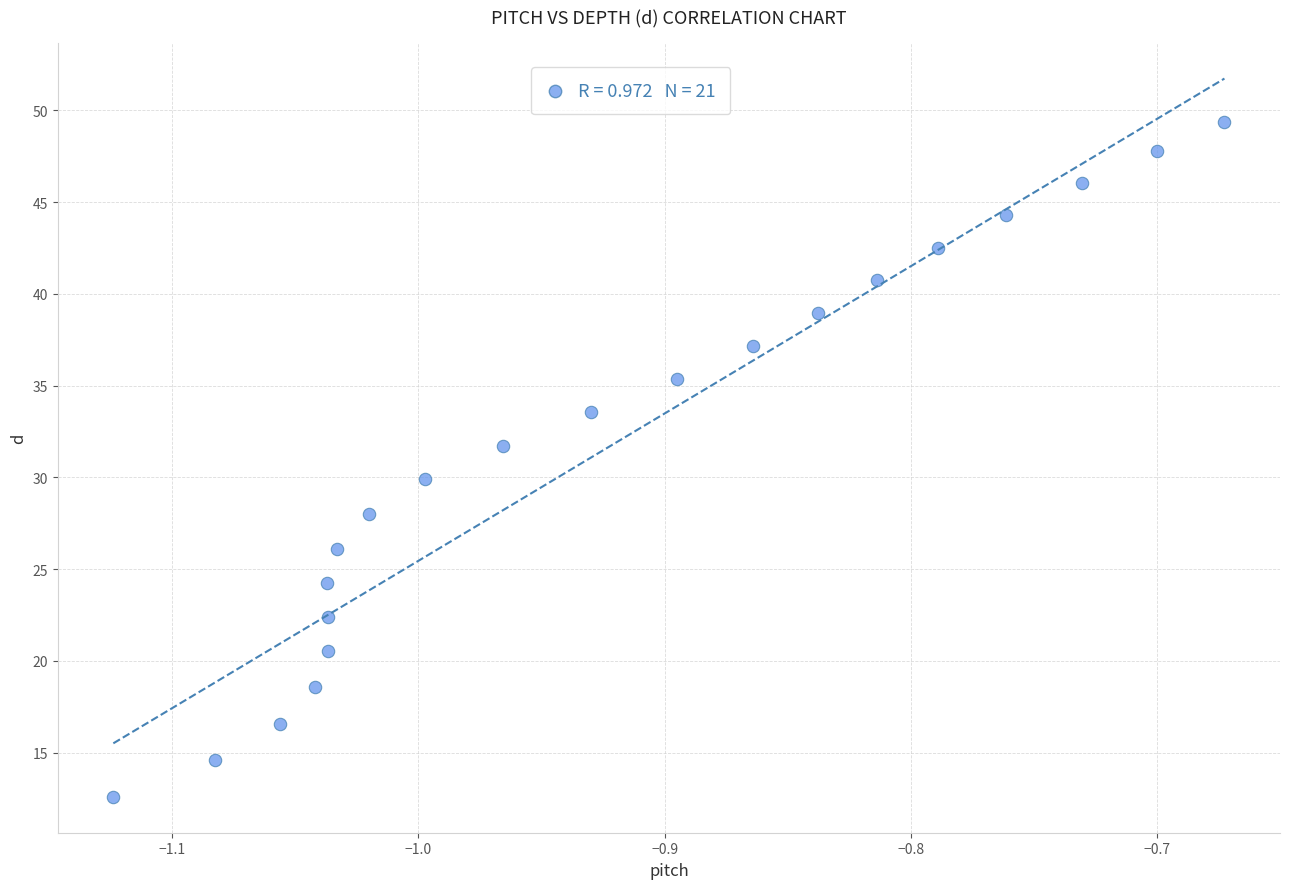

What is the range of X values (max minus min)?

0.5